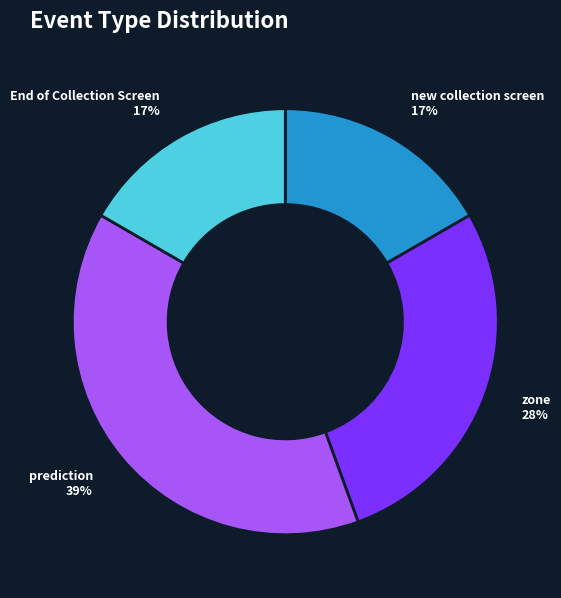

The End of Collection Screen slice represents 23% of the pie. True or false?

False